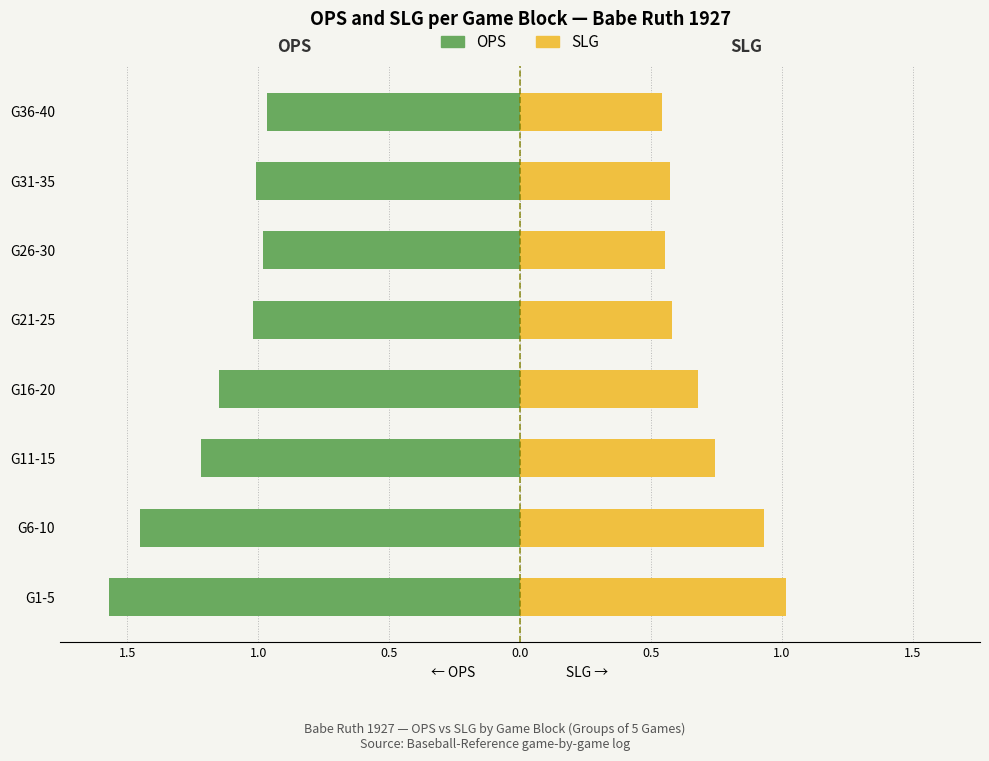

Are the bars horizontal?

Yes